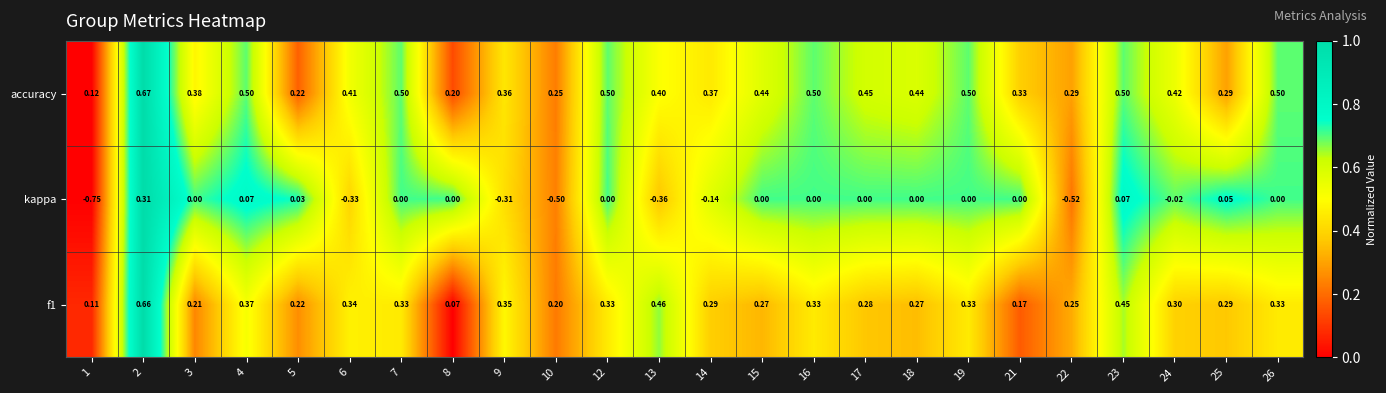

Which series has the largest total across all categories?

accuracy